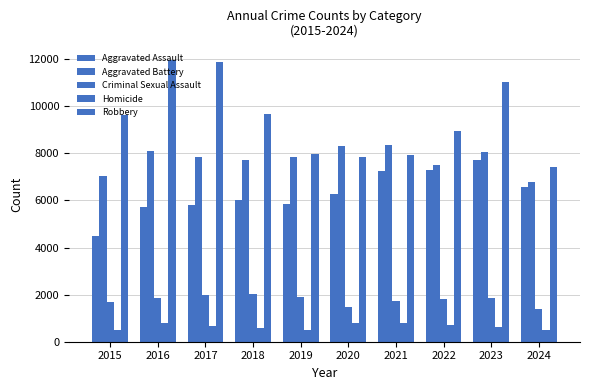

What is the spread (max minus min) of values at 2020?

7534